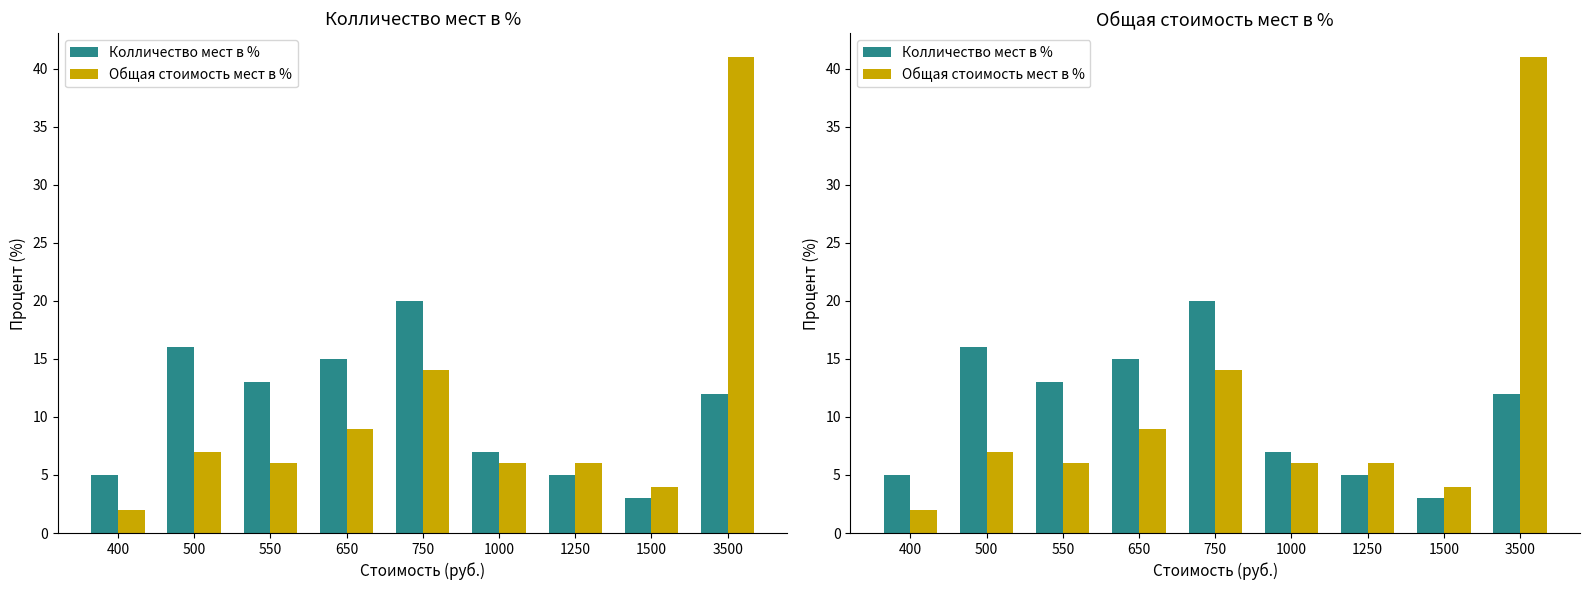

Is the value of Колличество мест в % at 1000 greater than the value of Общая стоимость мест в % at 1250?

Yes